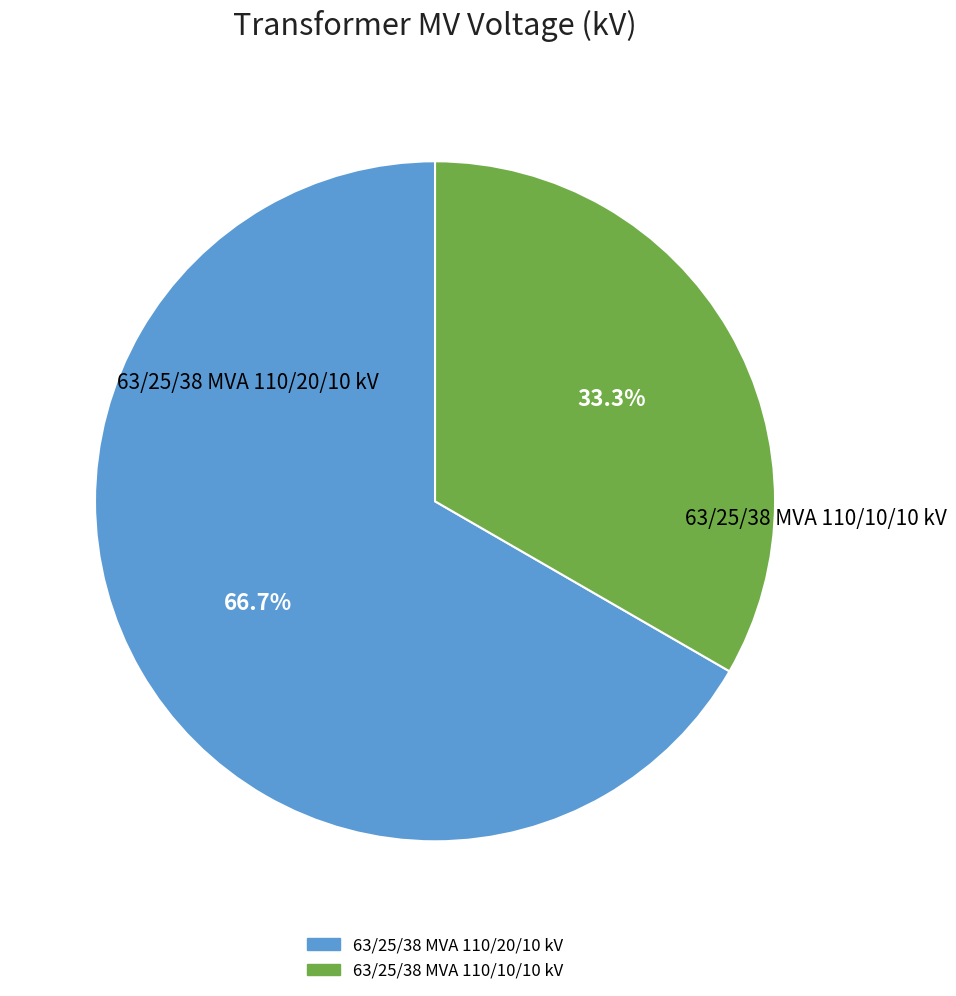

Count the number of slices in the pie.

2